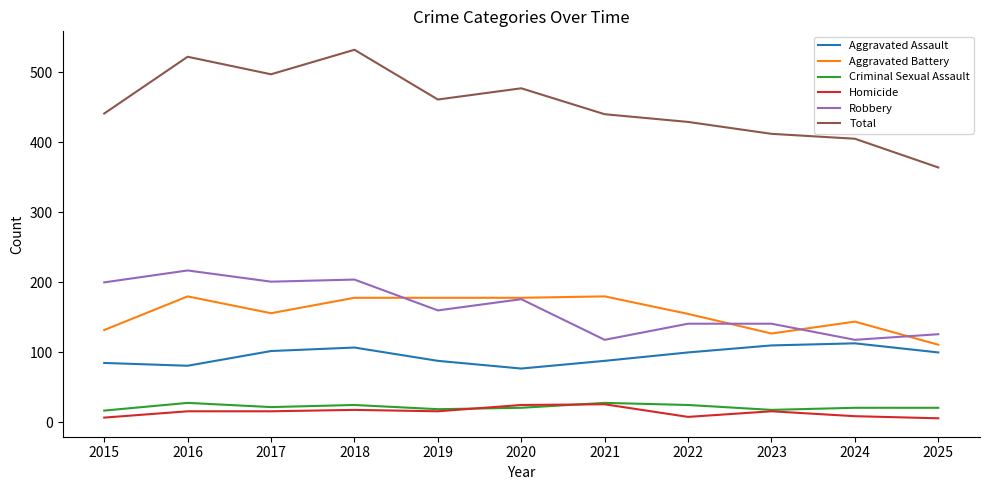

Which series has the largest range (max minus min)?

Total